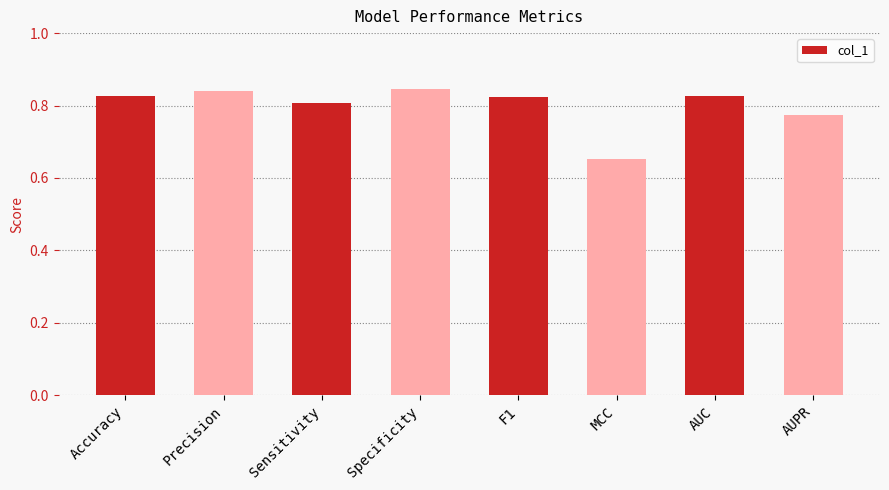

What is the label of the 5th bar from the right?

Specificity